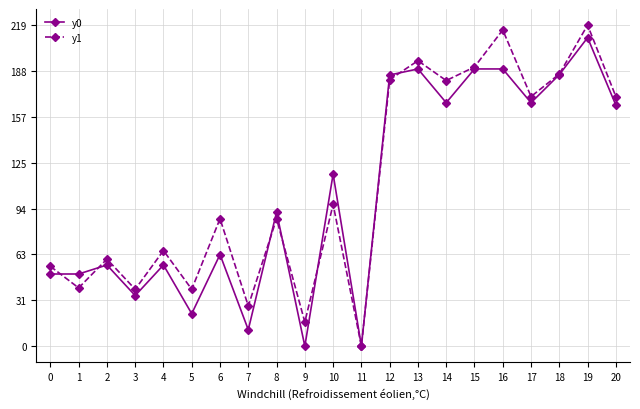

List the series in order of their overall mean, highest first.

y1, y0